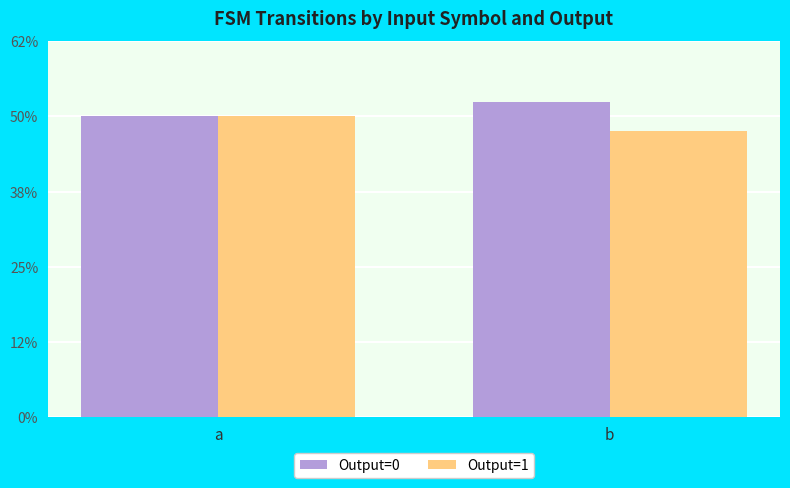

At which category is the sum across all series the highest?

a